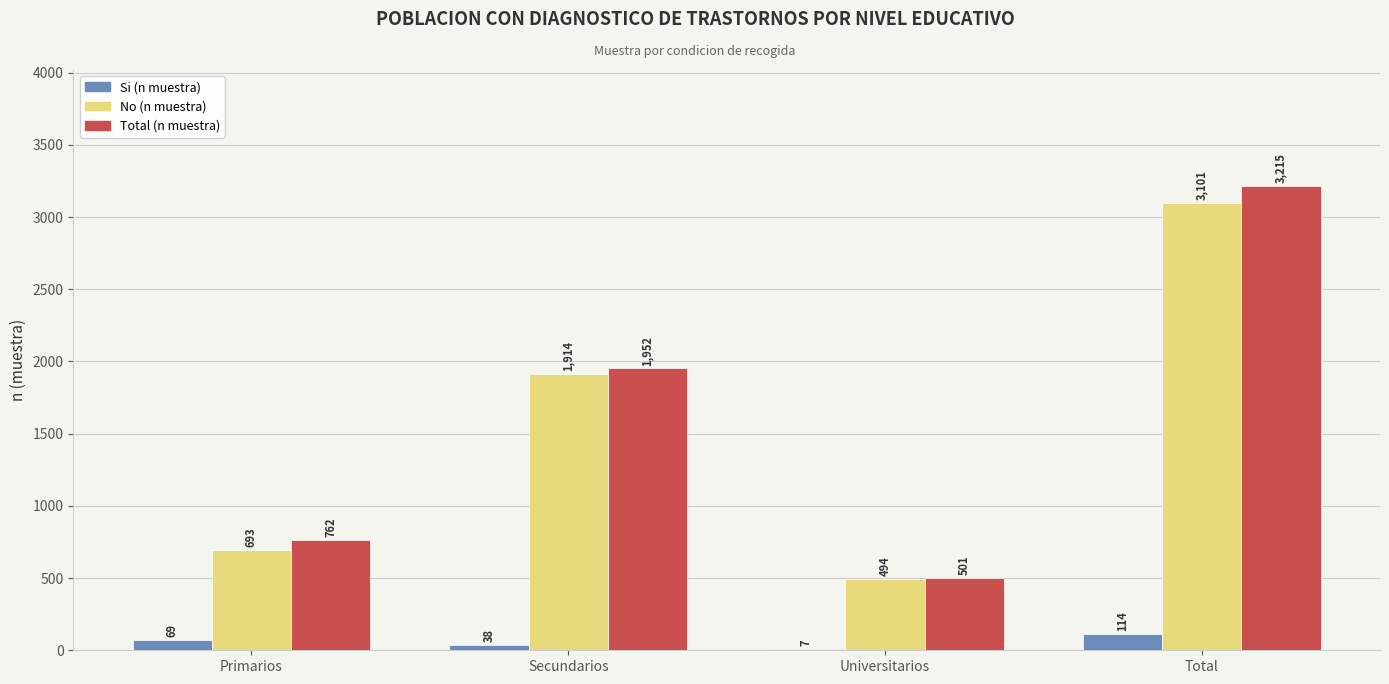

Which category has the highest value in the No (n muestra) series?

Total